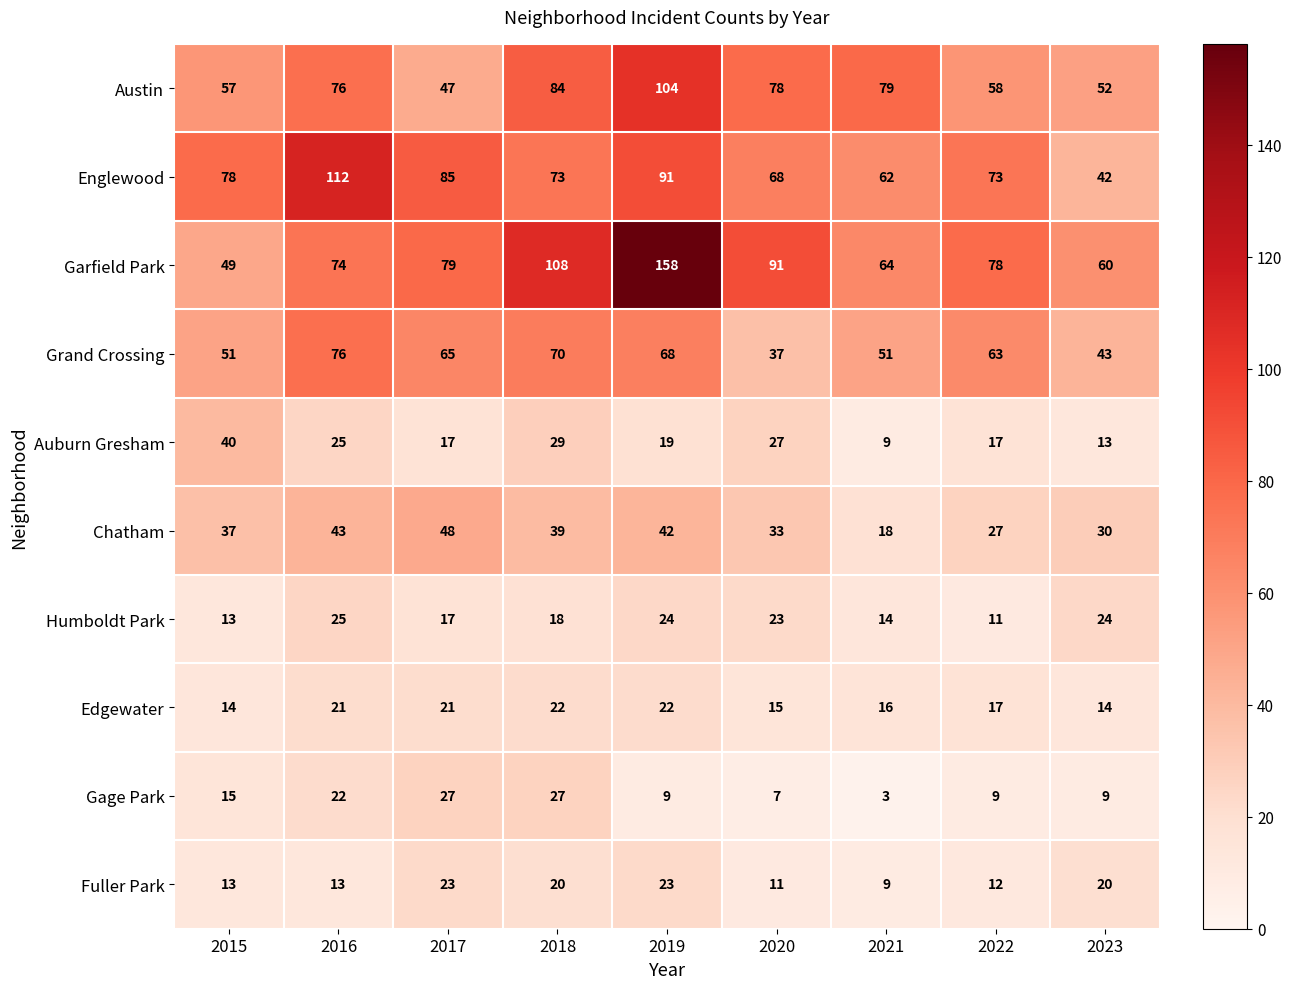

List the series in order of their peak value, highest first.

Garfield Park, Englewood, Austin, Grand Crossing, Chatham, Auburn Gresham, Gage Park, Humboldt Park, Fuller Park, Edgewater